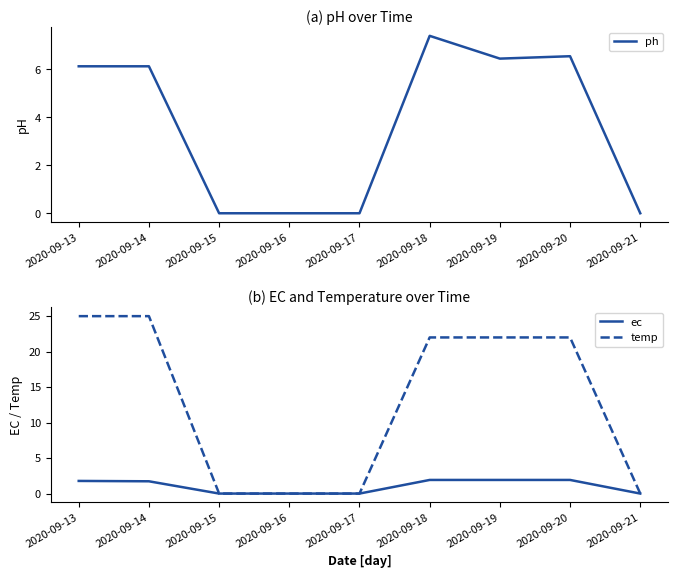

Does the chart display data point markers on the line(s)?

No